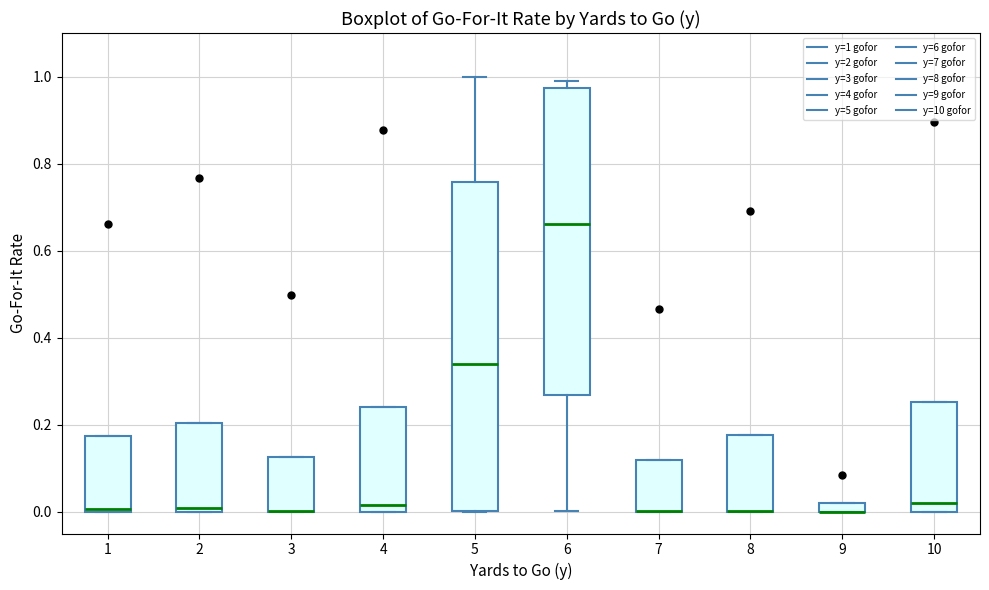

Where is the upper edge of the box at x = 7 on the y-axis? The values are not printed on the chart, so give them approximately, as read against the axis.

0.12